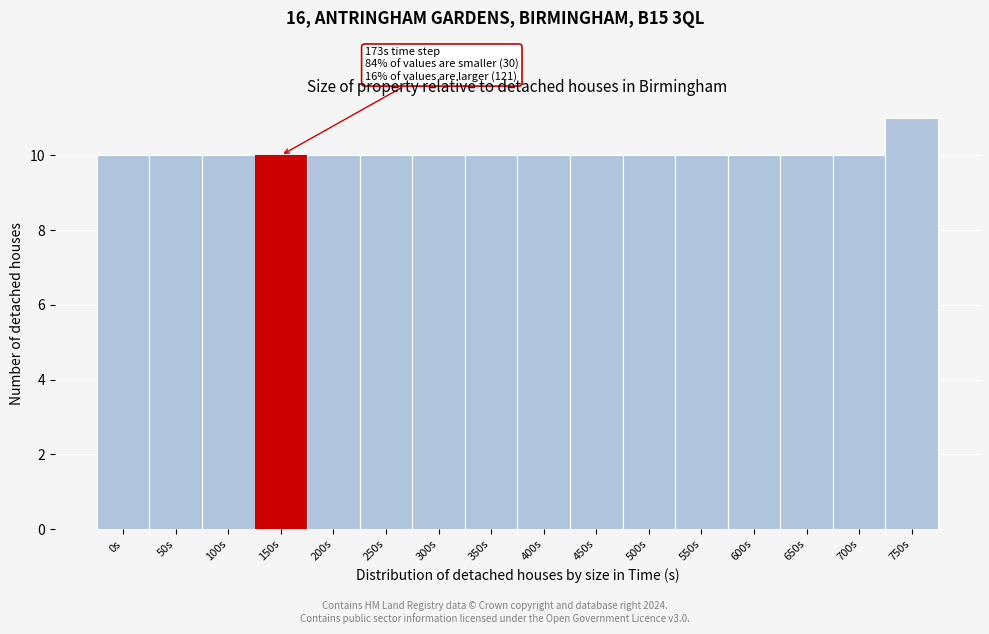

Reading left to right, list all the values displayed in this chart.

0s=10	50s=10	100s=10	150s=10	200s=10	250s=10	300s=10	350s=10	400s=10	450s=10	500s=10	550s=10	600s=10	650s=10	700s=10	750s=11